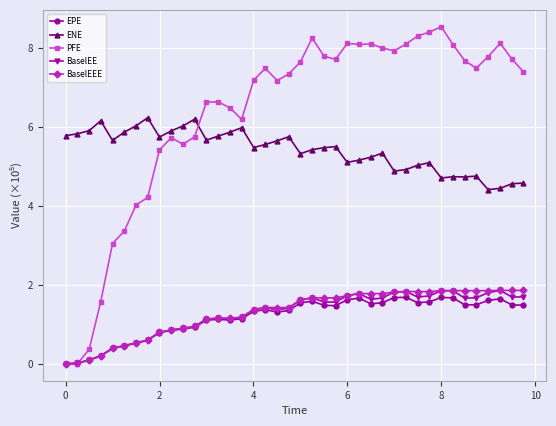

True or false: ENE and BaselEEE cross at least once.

False